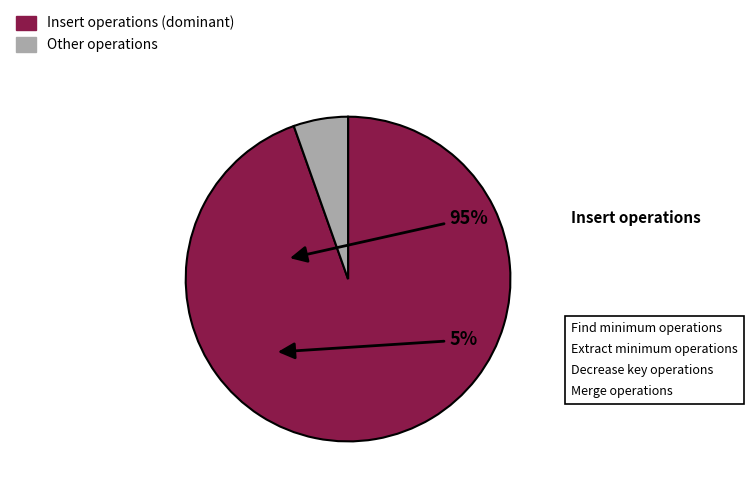

Is there any slice that represents more than half of the pie?

Yes